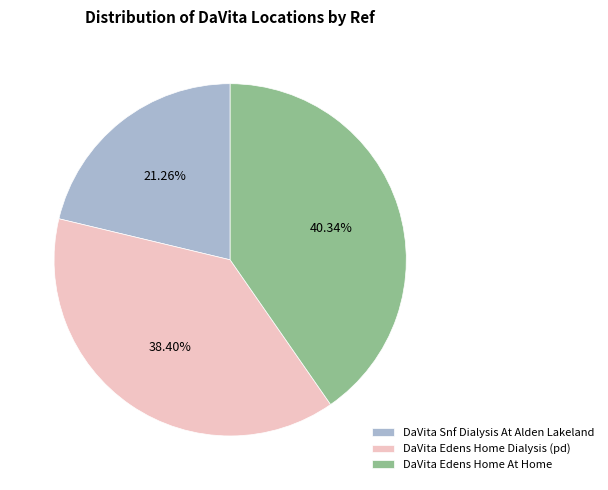

Approximately how many times larger is the value at DaVita Edens Home At Home compared to DaVita Edens Home Dialysis (pd)?

1.1